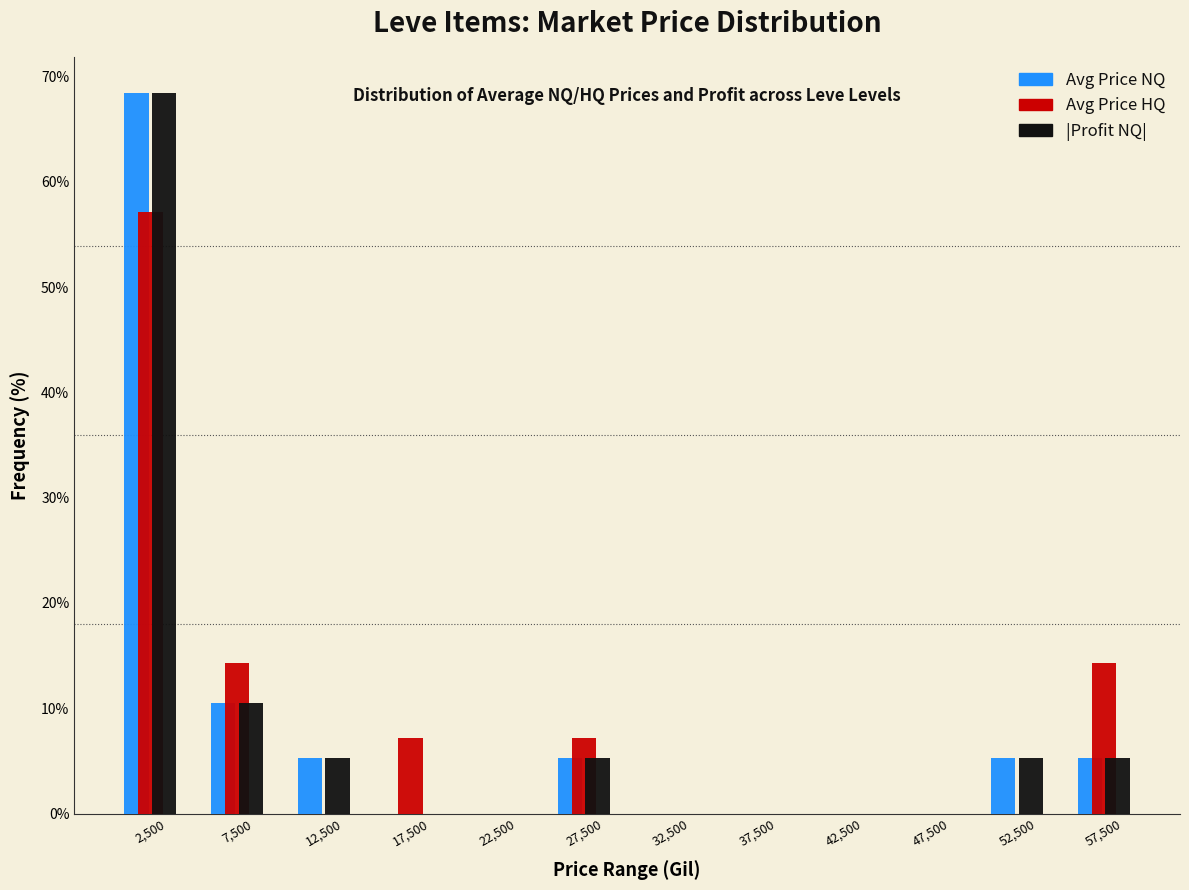

Reading left to right, transcribe this chart: for each range on the x-axis, give the height of each series' bar. The values are not printed on the chart, so give them approximately, as read against the axis.

0 to 5000: Avg Price NQ=68	Avg Price HQ=57	|Profit NQ|=68
5000 to 10000: Avg Price NQ=11	Avg Price HQ=14	|Profit NQ|=11
10000 to 15000: Avg Price NQ=5	Avg Price HQ=0	|Profit NQ|=5
15000 to 20000: Avg Price NQ=0	Avg Price HQ=7	|Profit NQ|=0
20000 to 25000: Avg Price NQ=0	Avg Price HQ=0	|Profit NQ|=0
25000 to 30000: Avg Price NQ=5	Avg Price HQ=7	|Profit NQ|=5
30000 to 35000: Avg Price NQ=0	Avg Price HQ=0	|Profit NQ|=0
35000 to 40000: Avg Price NQ=0	Avg Price HQ=0	|Profit NQ|=0
40000 to 45000: Avg Price NQ=0	Avg Price HQ=0	|Profit NQ|=0
45000 to 50000: Avg Price NQ=0	Avg Price HQ=0	|Profit NQ|=0
50000 to 55000: Avg Price NQ=5	Avg Price HQ=0	|Profit NQ|=5
55000 to 60000: Avg Price NQ=5	Avg Price HQ=14	|Profit NQ|=5